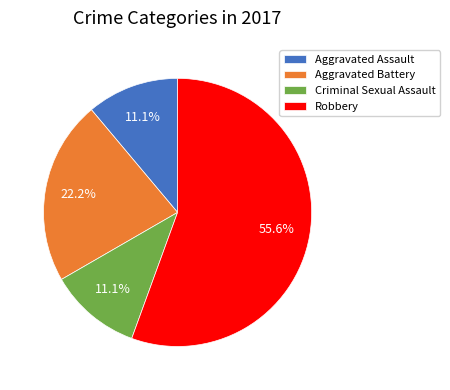

What percentage is the Robbery slice, to the nearest percent?

56%